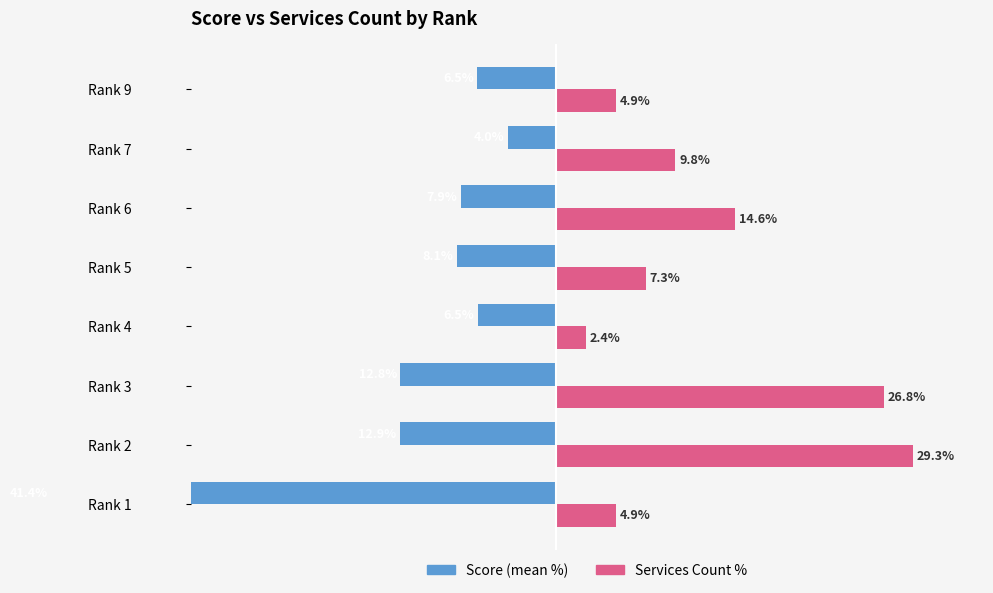

What position from the left is 30?

7